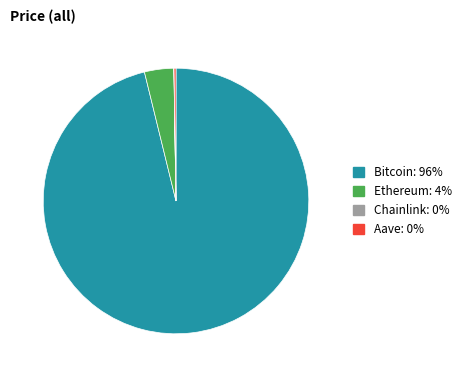

Is it true that Ethereum is 4% of the pie?

True